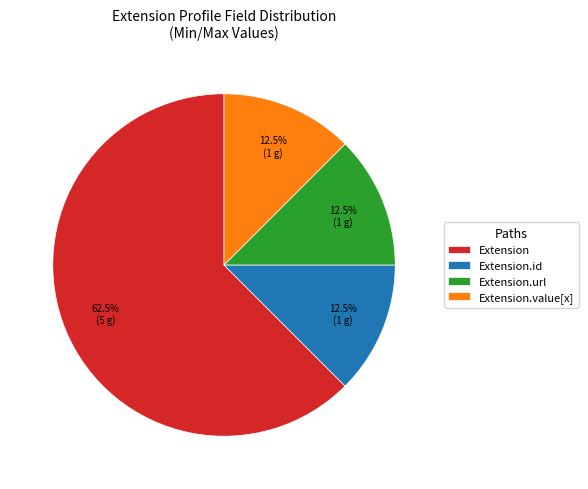

Combined, what portion of the pie is Extension.url and Extension.id?

25.0%